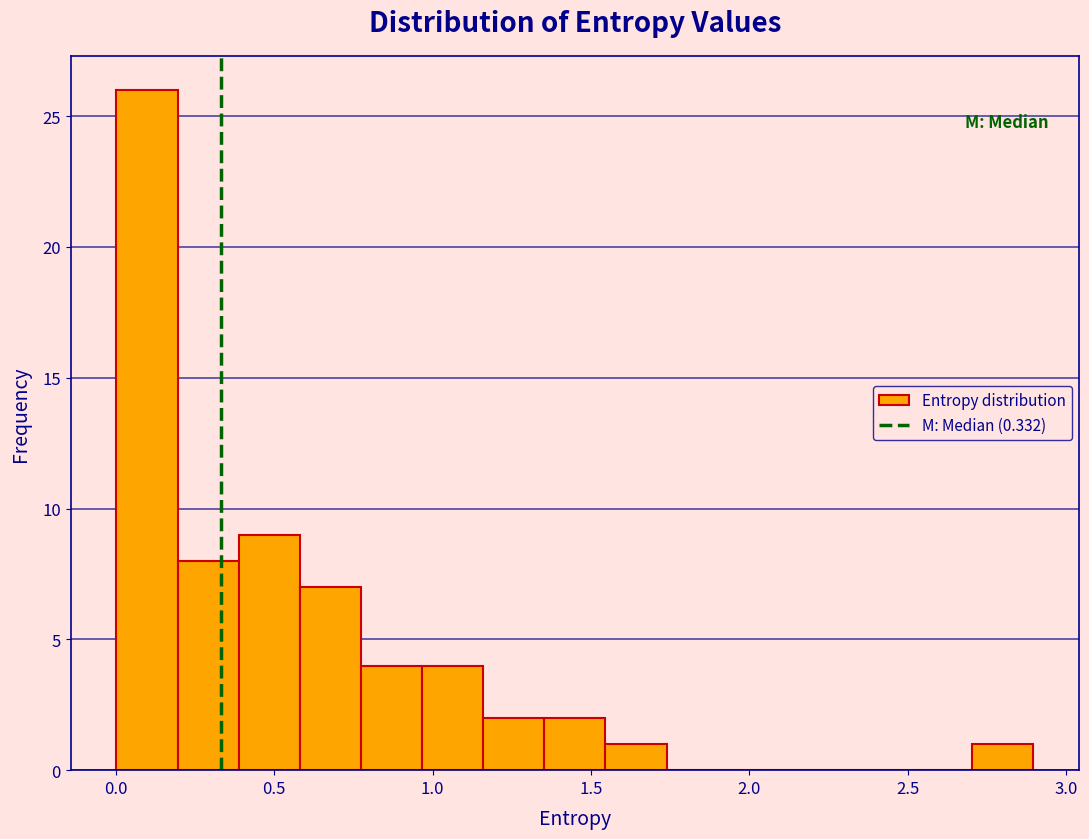

Around what value on the x-axis is the tallest bar? Give the approximate position of its centre, as read against the axis.

0.10